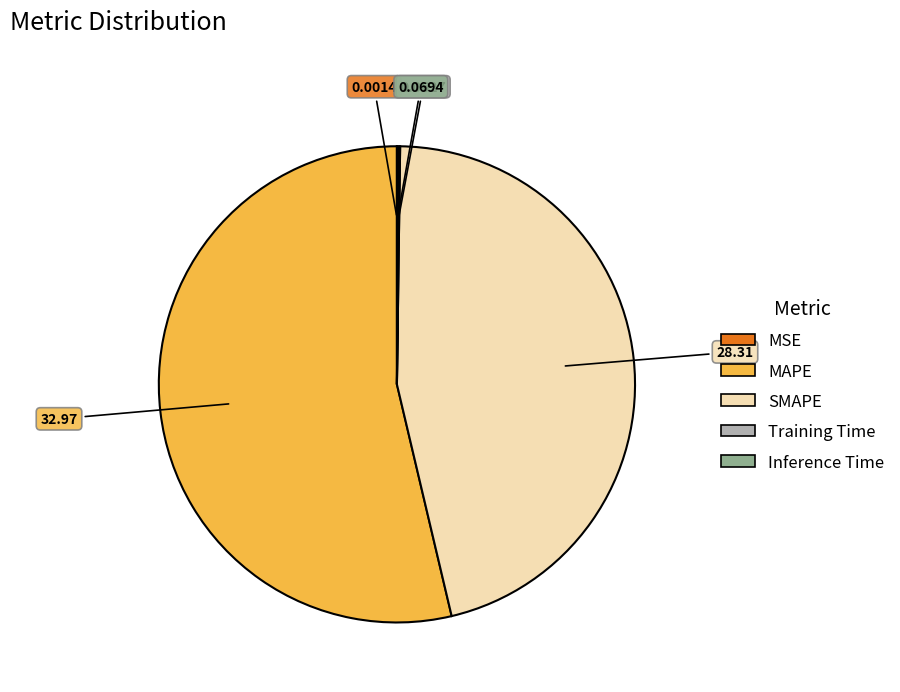

Which slice represents more than half of the pie?

MAPE